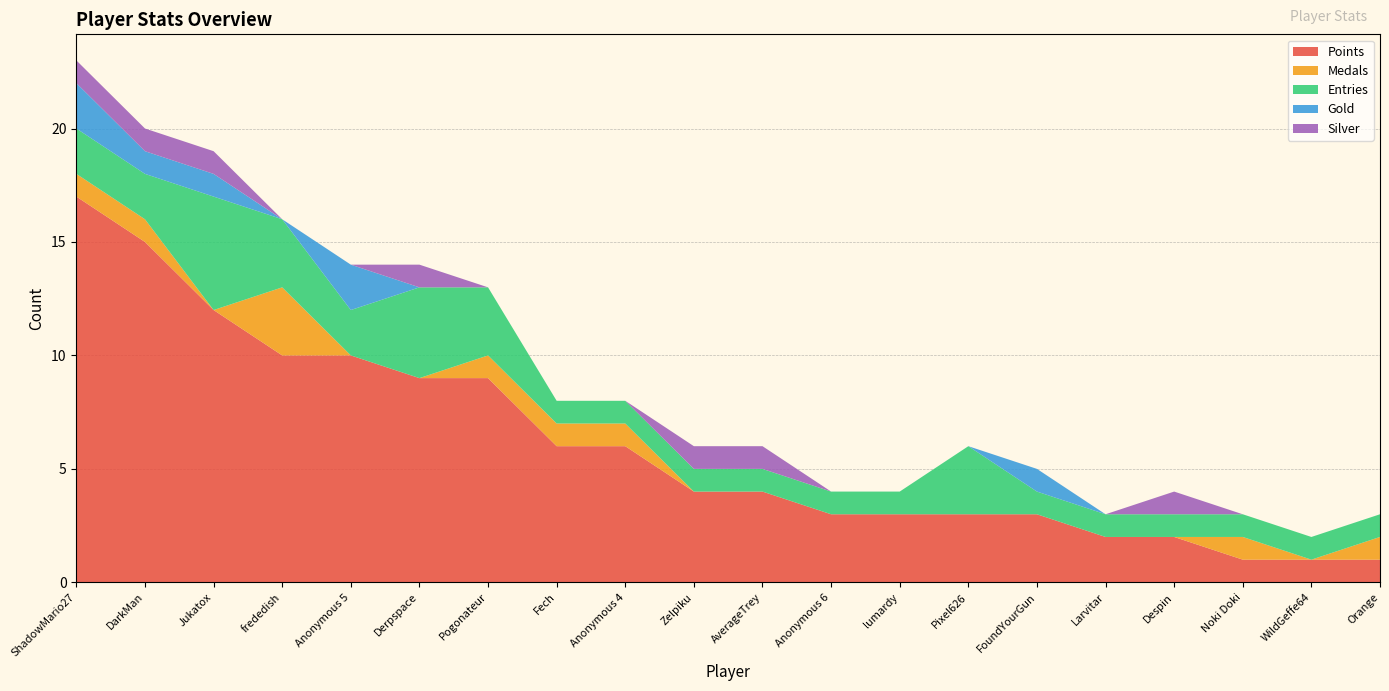

Reading right to left, extract all data points from this chart.

Points: 1	1	1	2	2	3	3	3	3	4	4	6	6	9	9	10	10	12	15	17
Medals: 1	0	1	0	0	0	0	0	0	0	0	1	1	1	0	0	3	0	1	1
Entries: 1	1	1	1	1	1	3	1	1	1	1	1	1	3	4	2	3	5	2	2
Gold: 0	0	0	0	0	1	0	0	0	0	0	0	0	0	0	2	0	1	1	2
Silver: 0	0	0	1	0	0	0	0	0	1	1	0	0	0	1	0	0	1	1	1